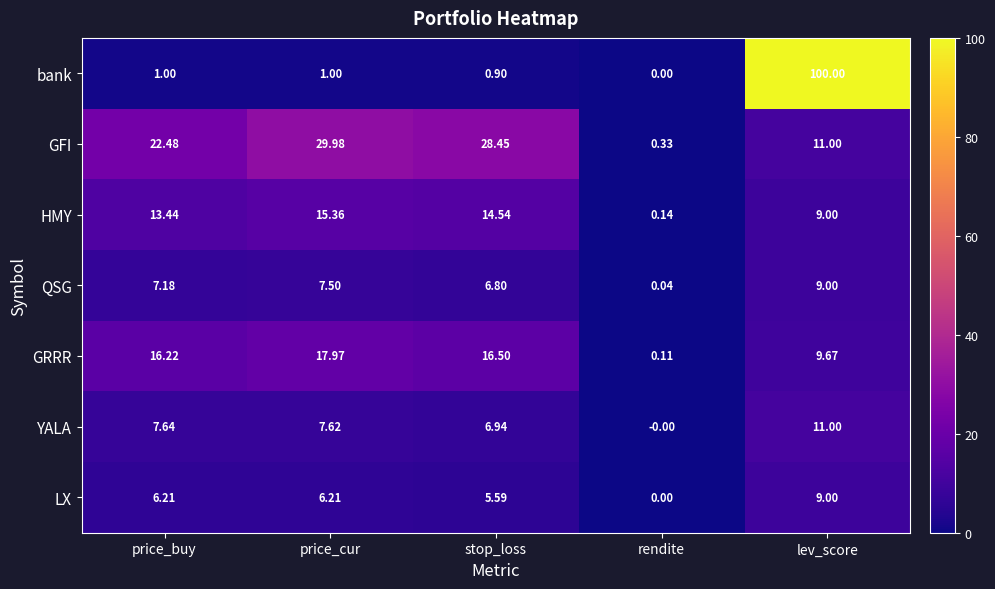

At which category is the sum across all series the highest?

lev_score